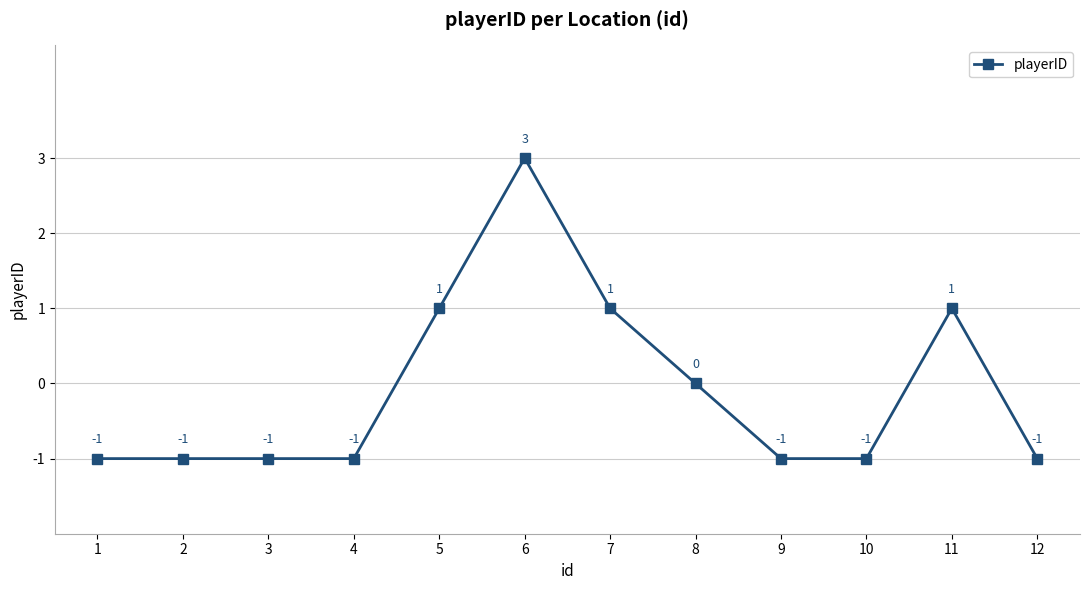

Count the number of data series in this chart.

1